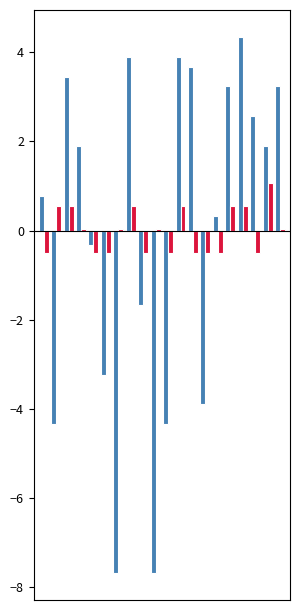

What is the maximum value shown in the chart?

4.3